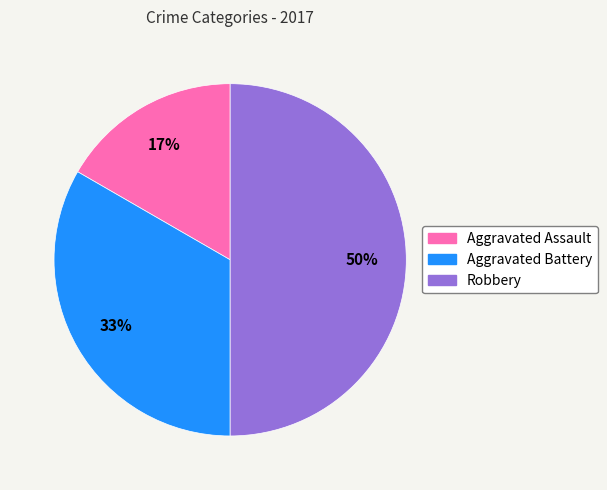

Does Aggravated Assault represent more than half of the total?

No